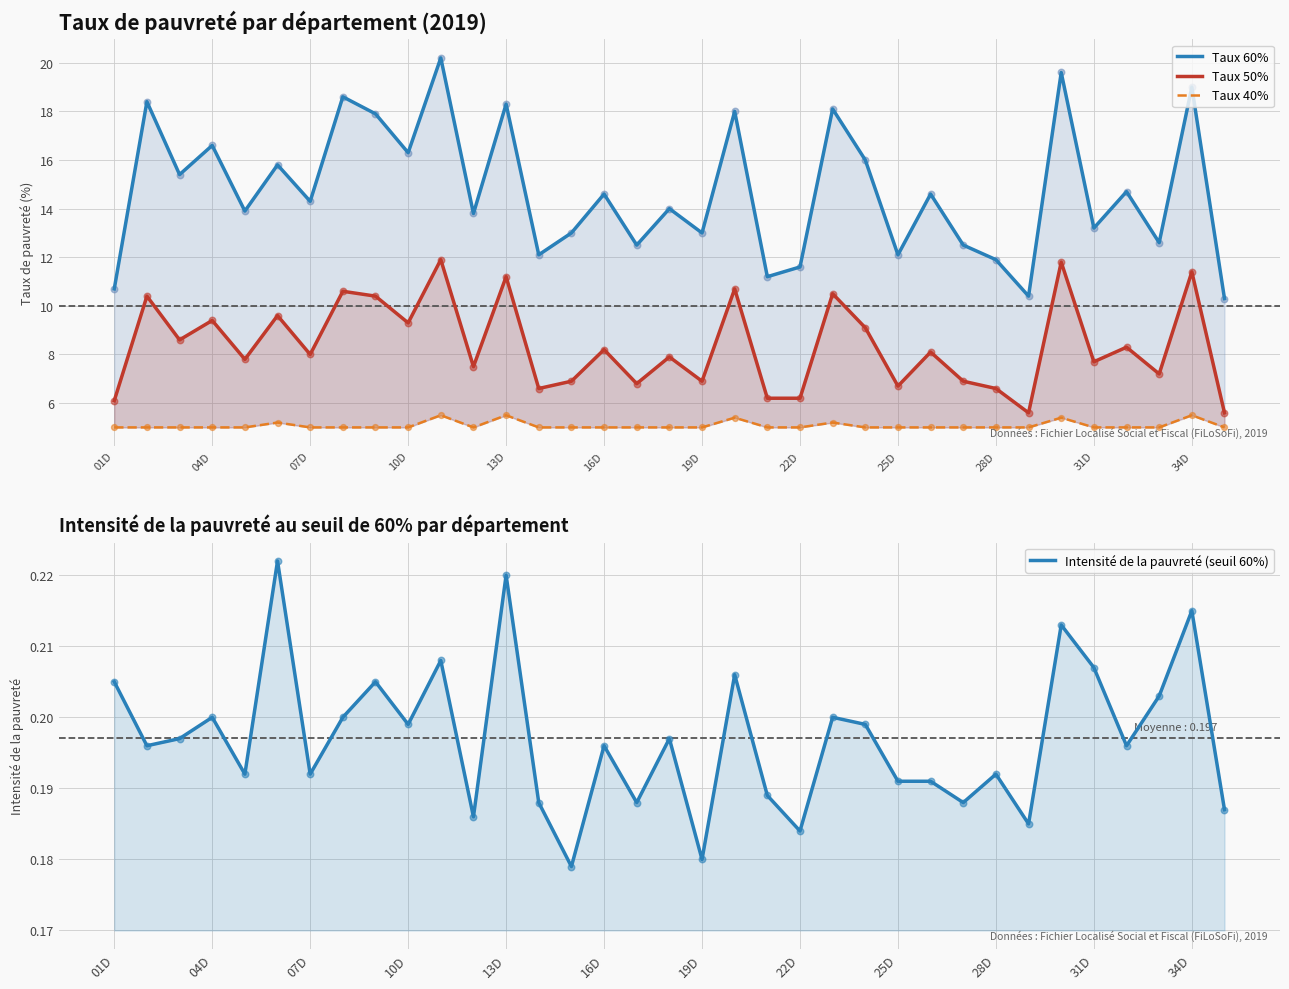

At how many categories does at least one series exceed 12?

29